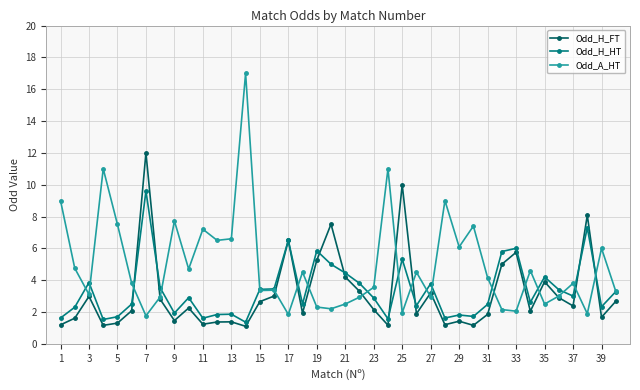

Rank the series by their maximum value, from lowest to highest.

Odd_H_HT, Odd_H_FT, Odd_A_HT